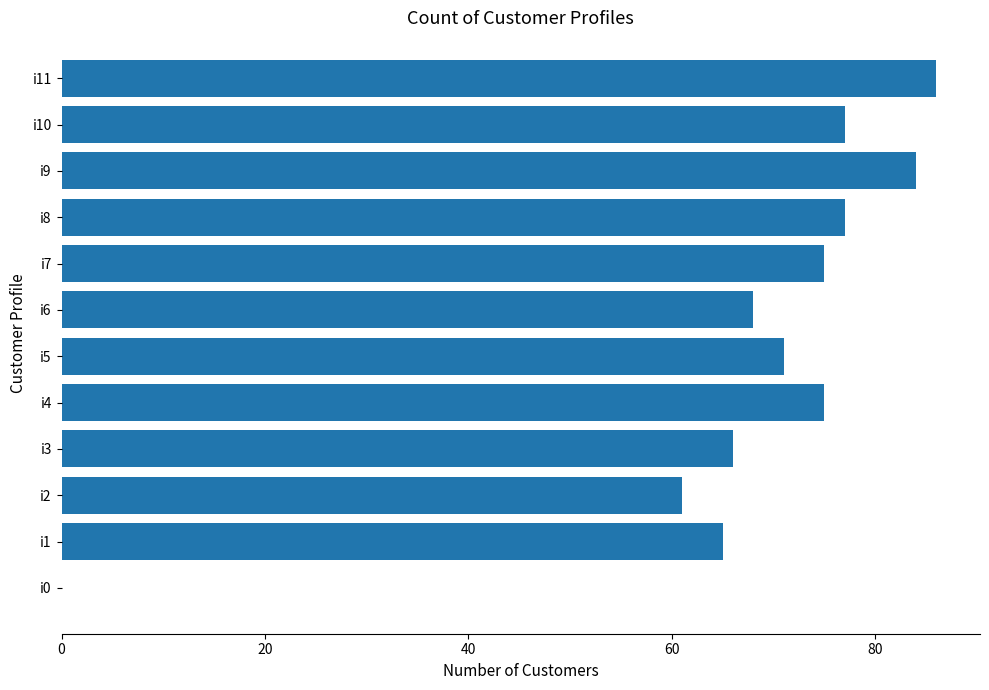

What is the sum of the values at i3 and i10?

143